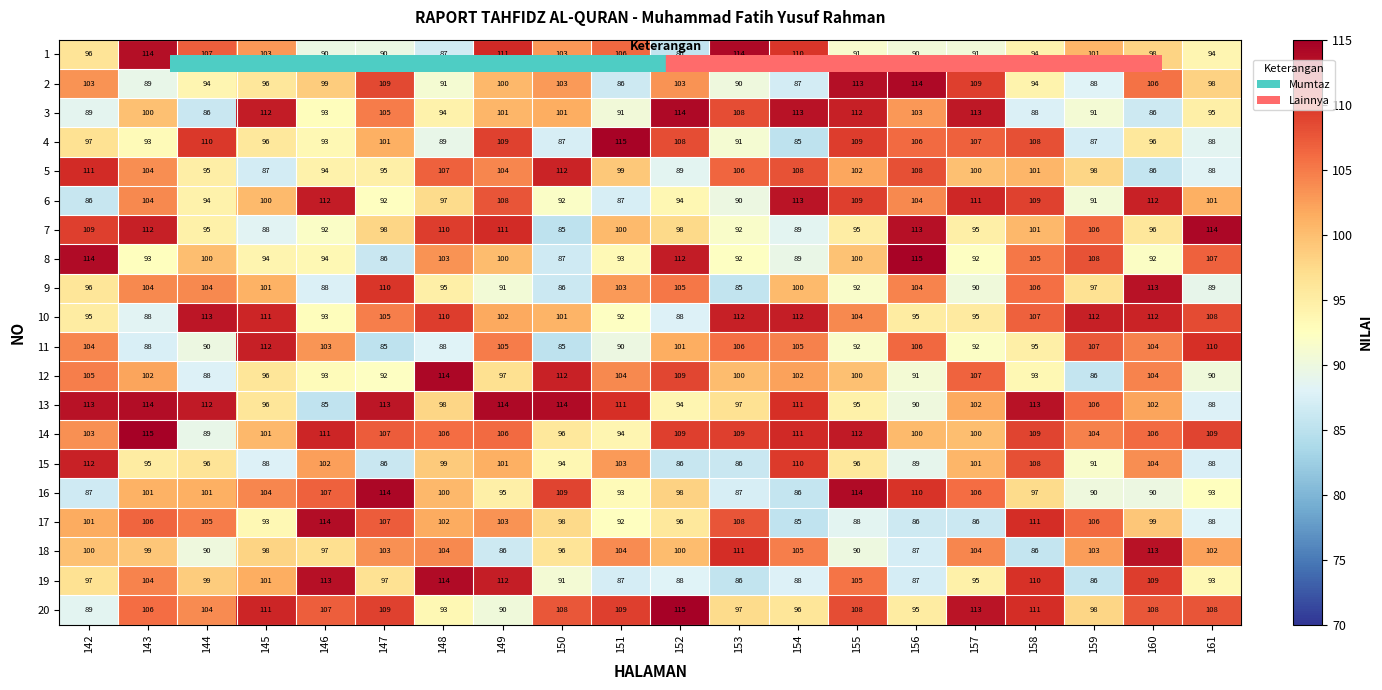

Between 146 and 158, which series saw the biggest shift?

13